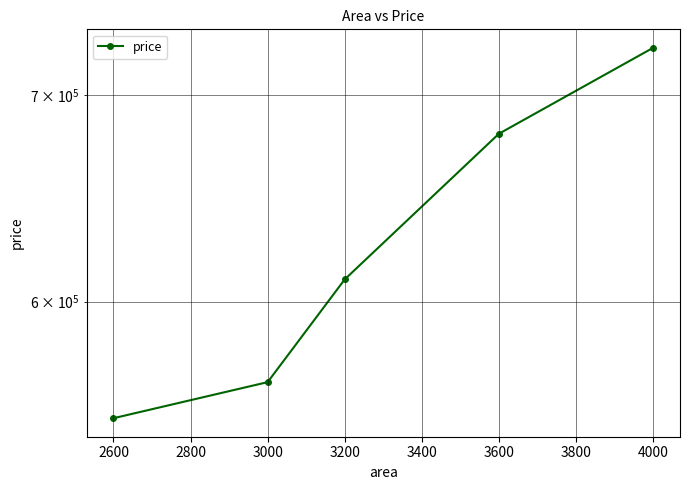

Is this an area chart (filled region under the line)?

No